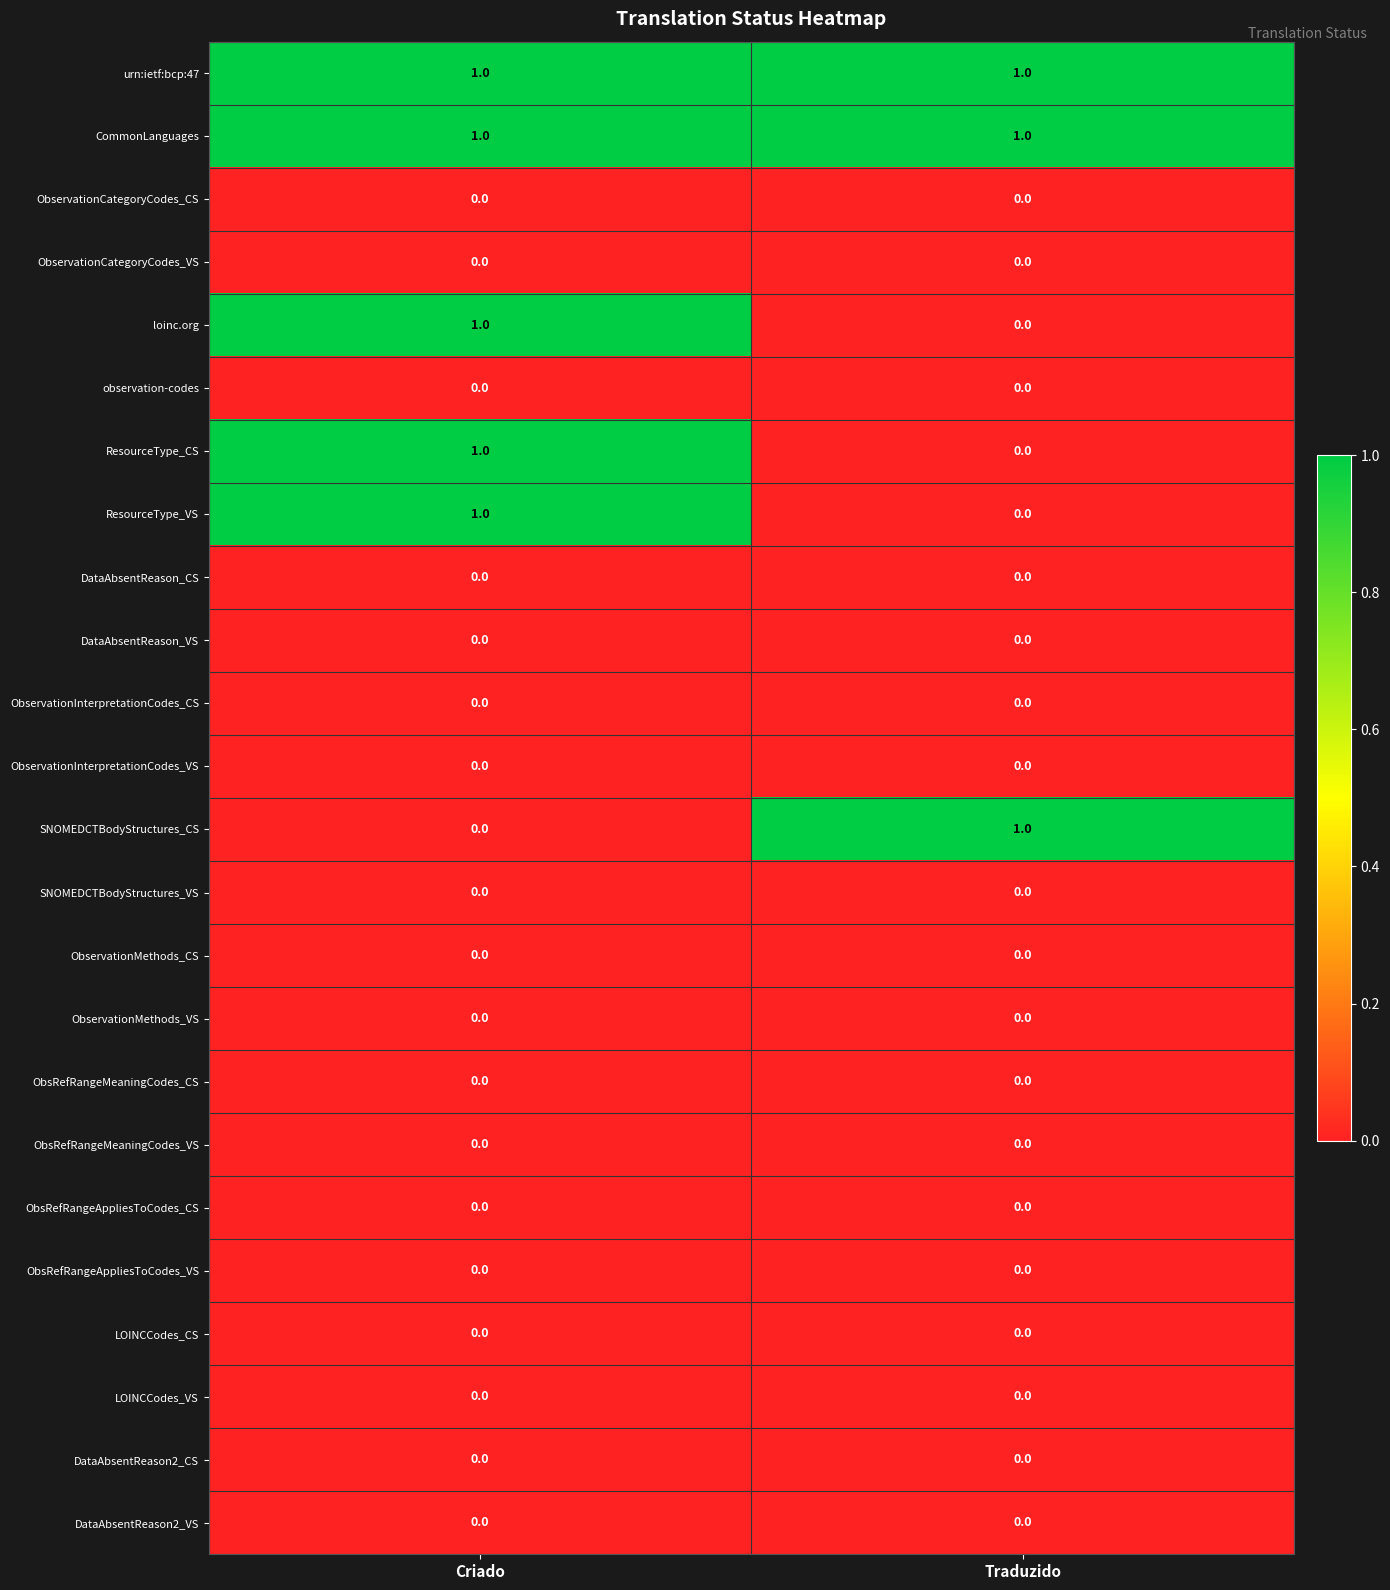

Is it true that ObservationMethods_VS equals 0 at Criado?

True